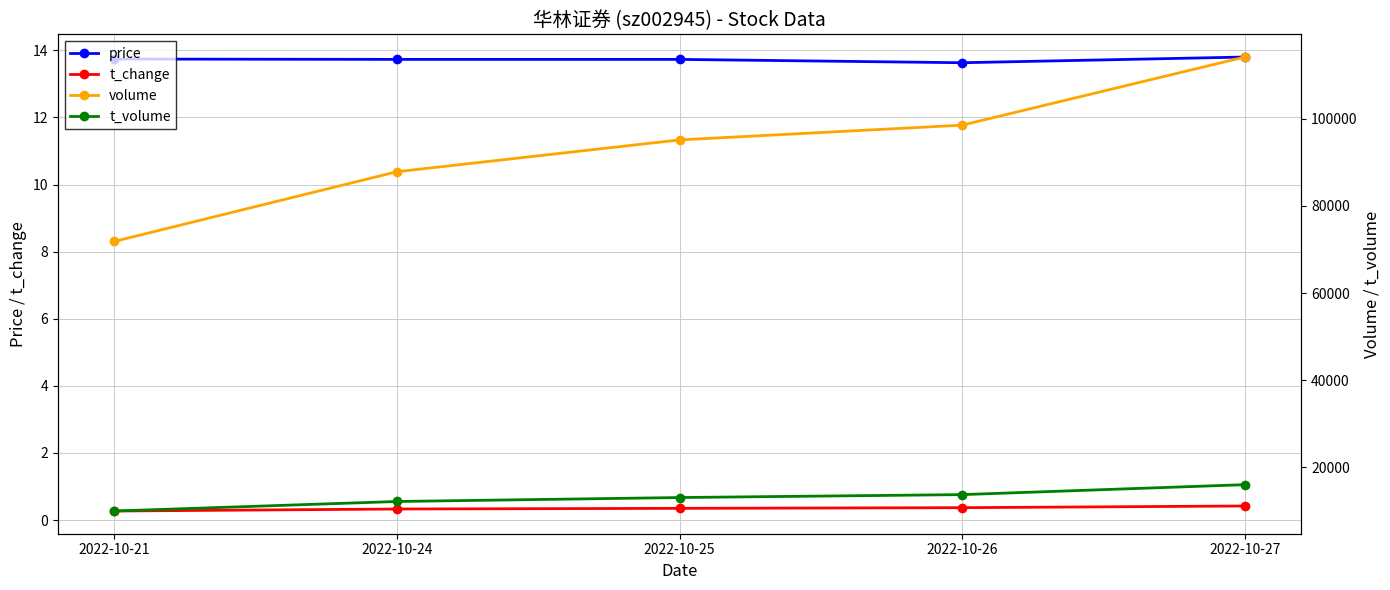

Reading left to right, extract all data points from this chart.

price: 2022-10-21=13.7	2022-10-24=13.7	2022-10-25=13.7	2022-10-26=13.6	2022-10-27=13.8
t_change: 2022-10-21=0.3	2022-10-24=0.3	2022-10-25=0.3	2022-10-26=0.4	2022-10-27=0.4
volume: 2022-10-21=71850.0	2022-10-24=87872.0	2022-10-25=95181.0	2022-10-26=98569.0	2022-10-27=114224.0
t_volume: 2022-10-21=9908.0	2022-10-24=12098.0	2022-10-25=13006.0	2022-10-26=13678.0	2022-10-27=15963.0